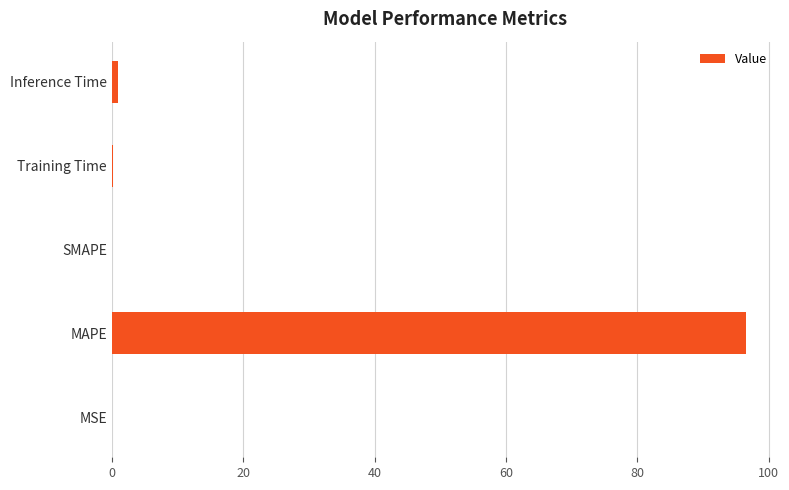

What is the average value?

19.5